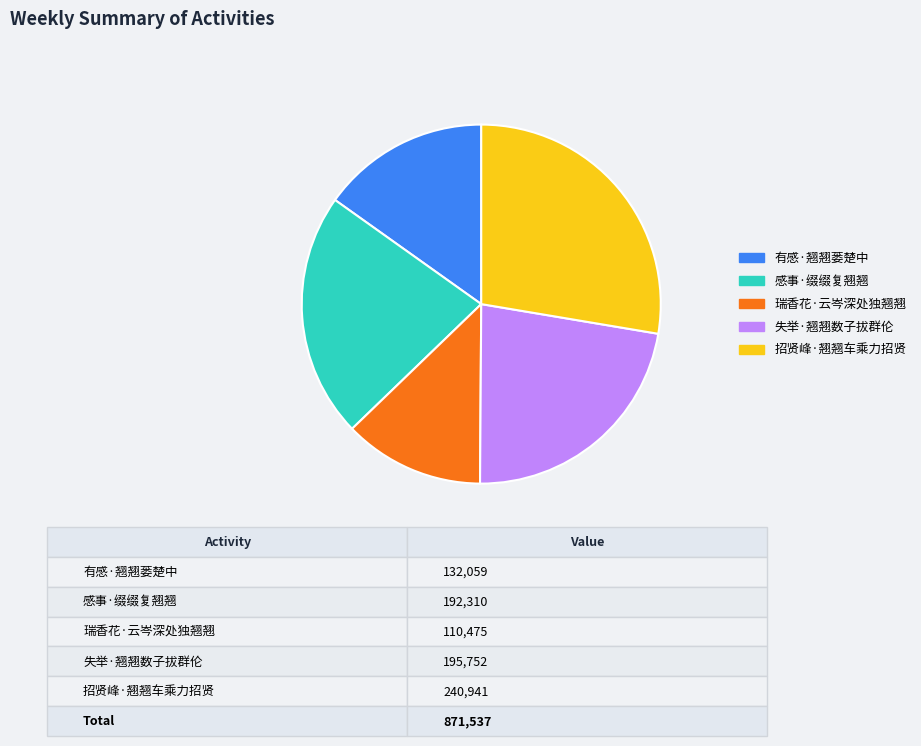

The 失举·翘翘数子拔群伦 slice represents 22% of the pie. True or false?

True